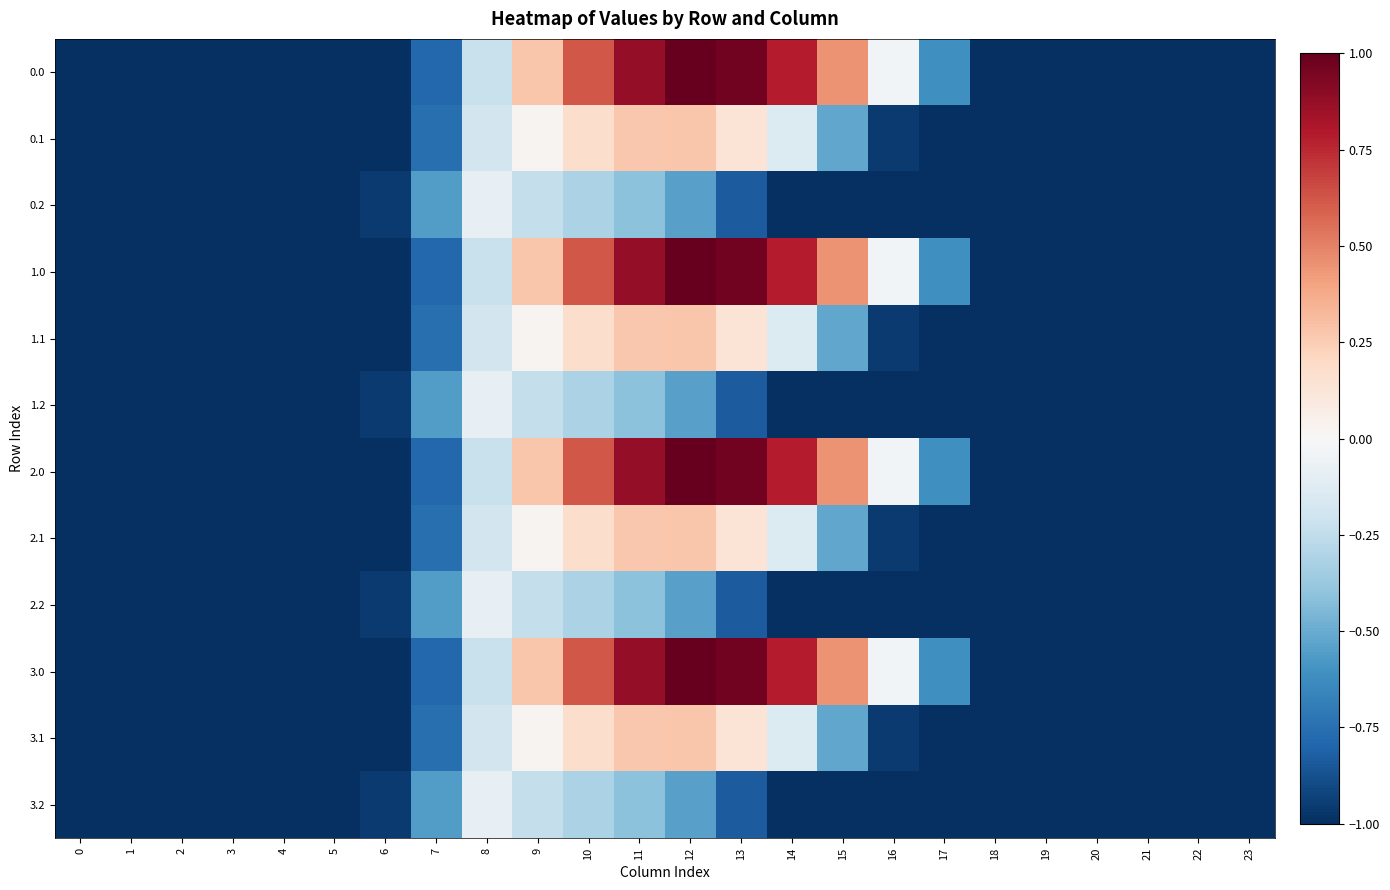

What is the total value across all series at 0?

-12.0